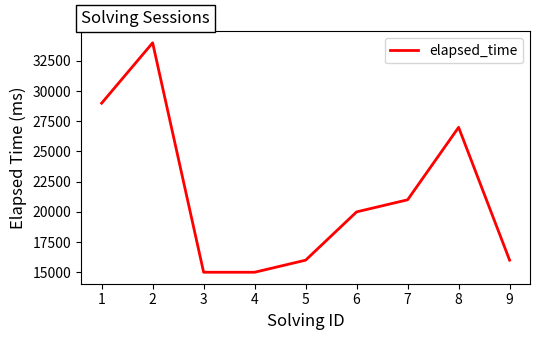

What is the smallest value displayed?

15000